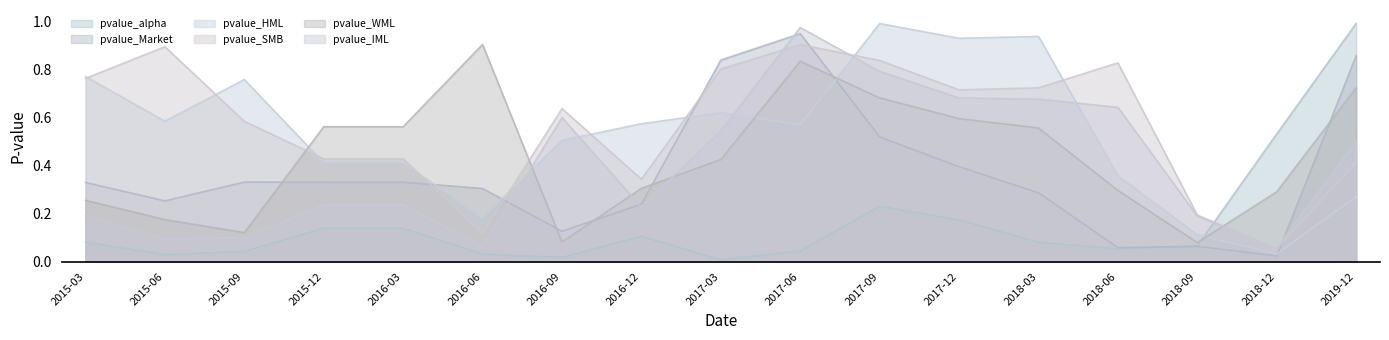

True or false: pvalue_alpha and pvalue_WML cross at least once.

True